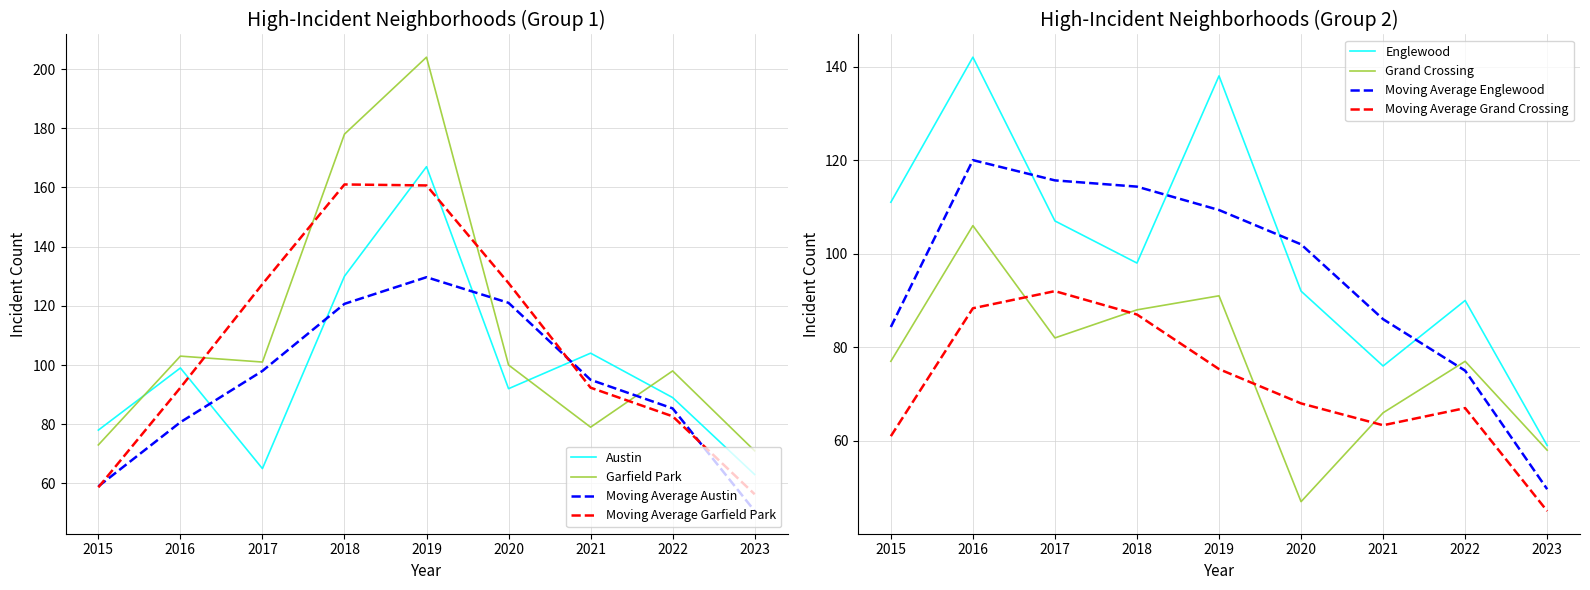

Which category has the highest value in the Garfield Park series?

2019